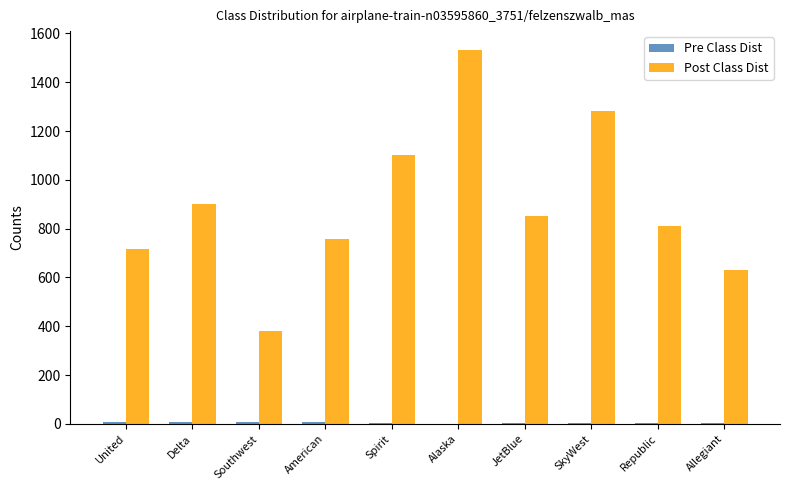

What is the total value across all series at Delta?

909